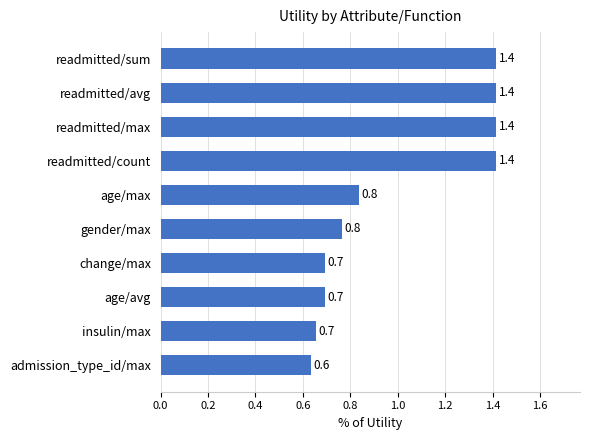

Between gender/max and readmitted/count, which is larger?

readmitted/count